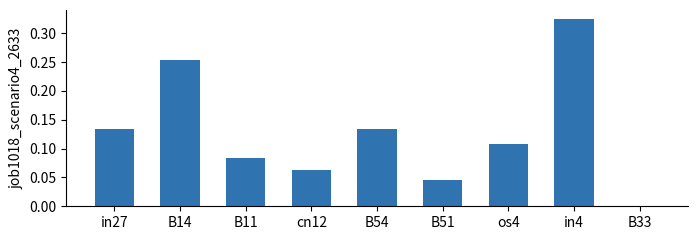

What is the change in value from in27 to B14?

+0.1